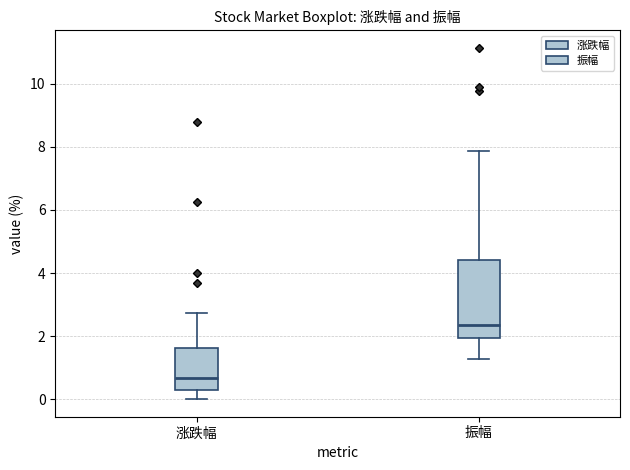

Reading left to right, transcribe this box plot: for each box, give where its median line is, the range the box spans, and where its two whiskers end, as read against the y-axis. The values are not printed on the chart, so give them approximately, as read against the axis.

涨跌幅: median 0.6, box 0.4 to 1.6, whiskers 0.0 to 2.8
振幅: median 2.4, box 2.0 to 4.4, whiskers 1.2 to 7.8